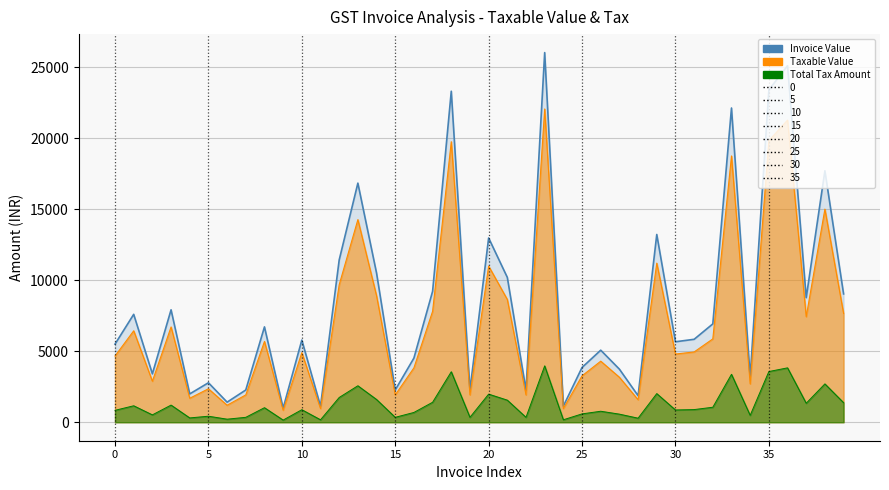

Which category has the lowest value in the Invoice Value series?

9